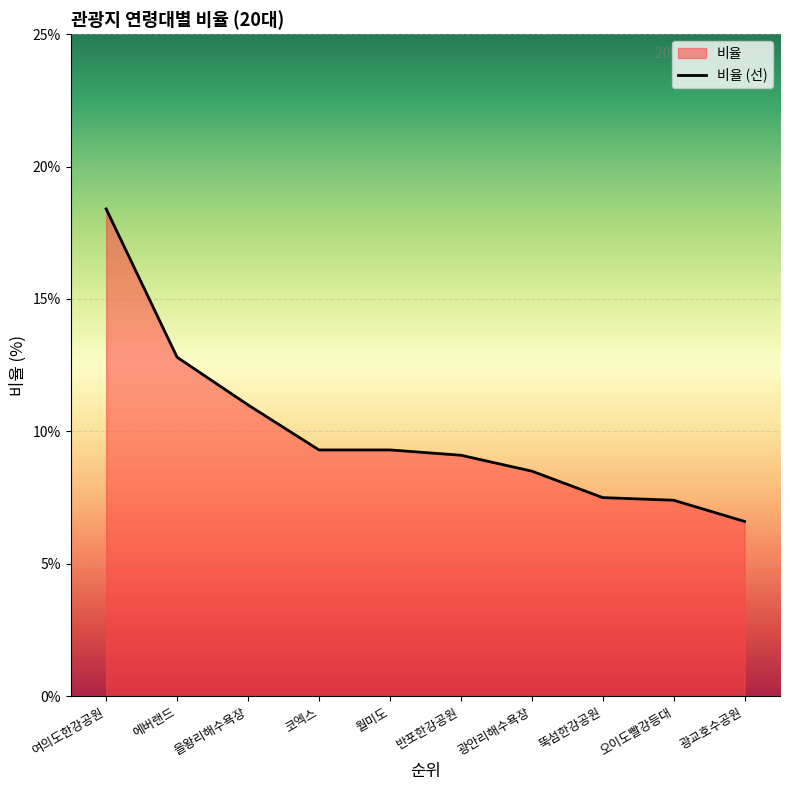

Is it true that the value at 에버랜드 is 12.8?

True